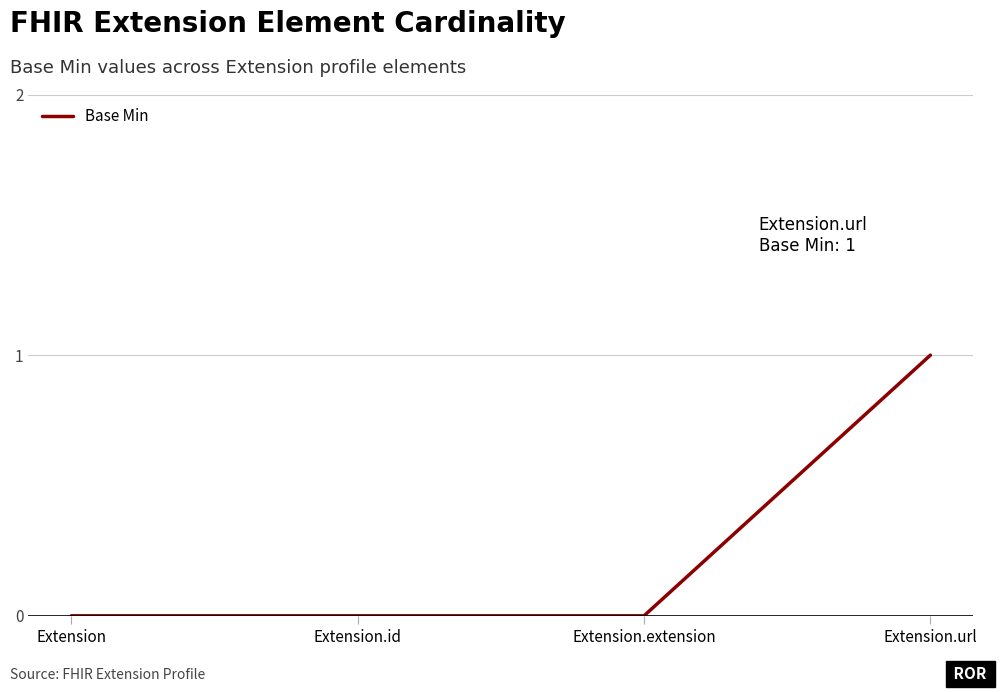

Which category has the highest value across all series?

Extension.url